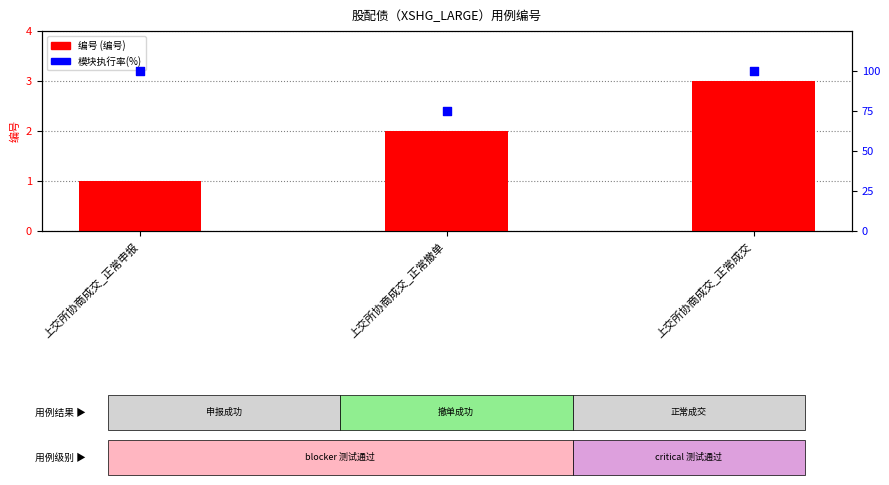

Which series contains the lowest Y value?

编号